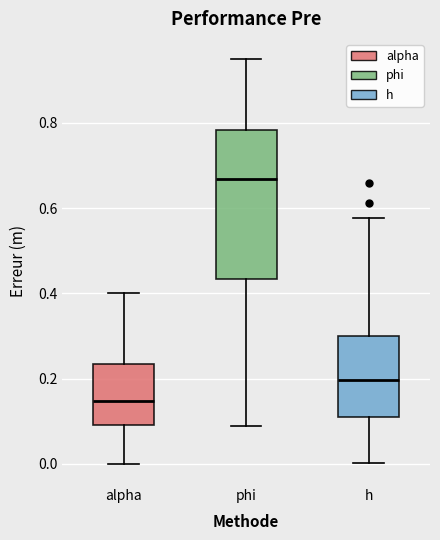

Which box's median line is the lowest?

alpha